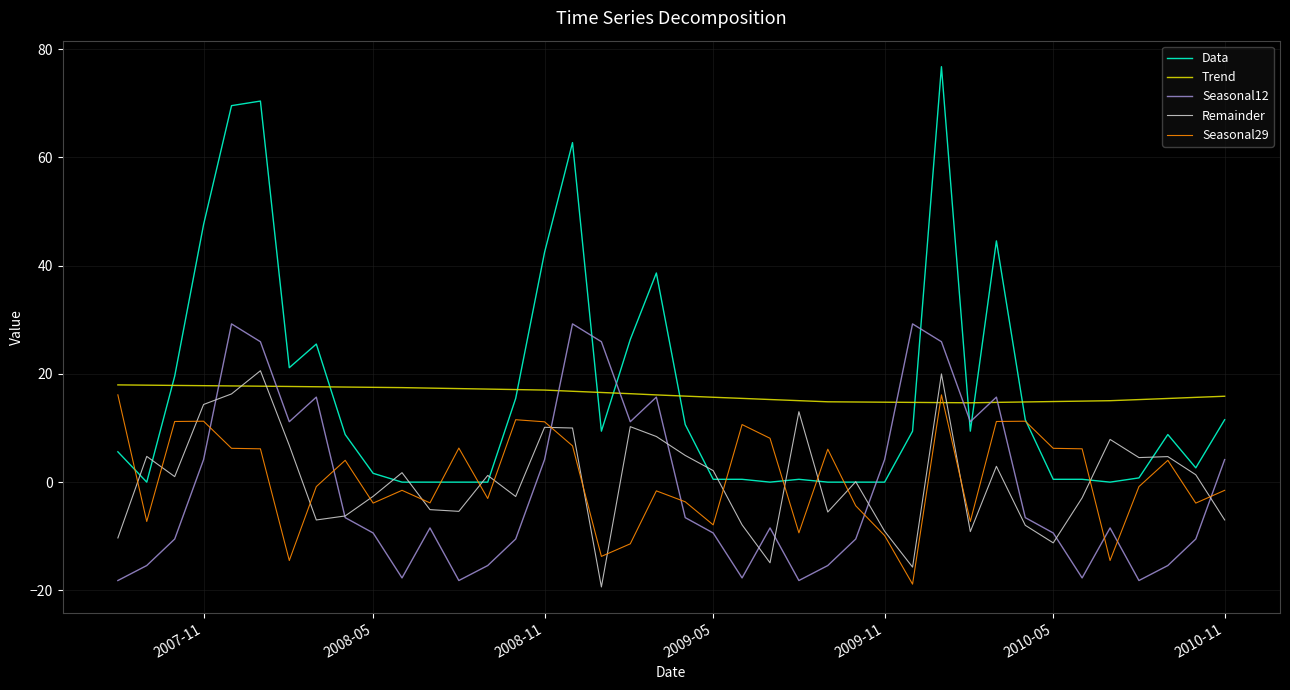

True or false: Seasonal12 and Data intersect in this chart.

True